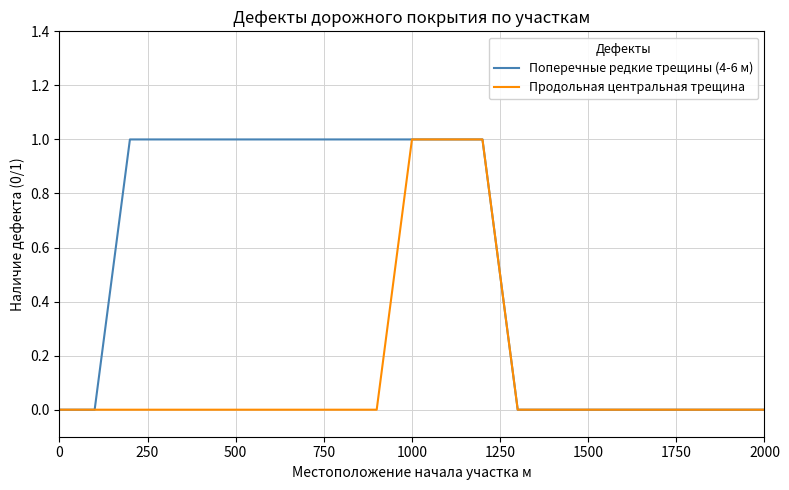

Which series has the largest total across all categories?

Поперечные редкие трещины (4-6 м)